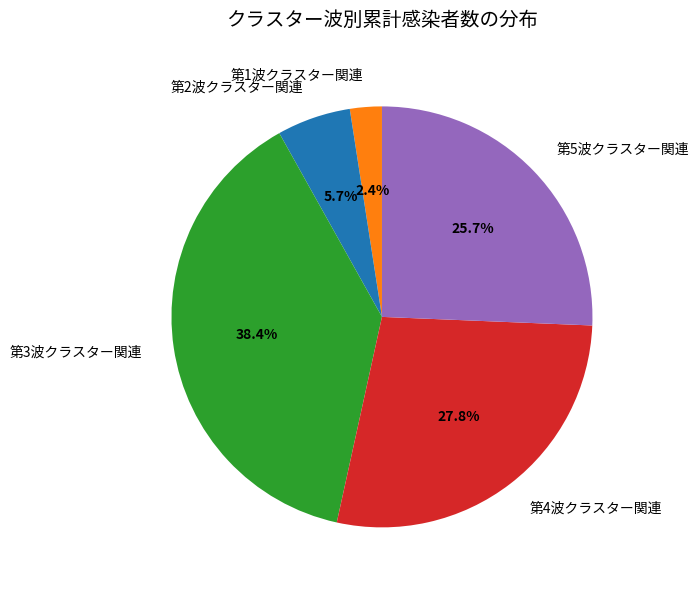

Approximately how many times larger is the value at 第2波クラスター関連 compared to 第5波クラスター関連?

0.2